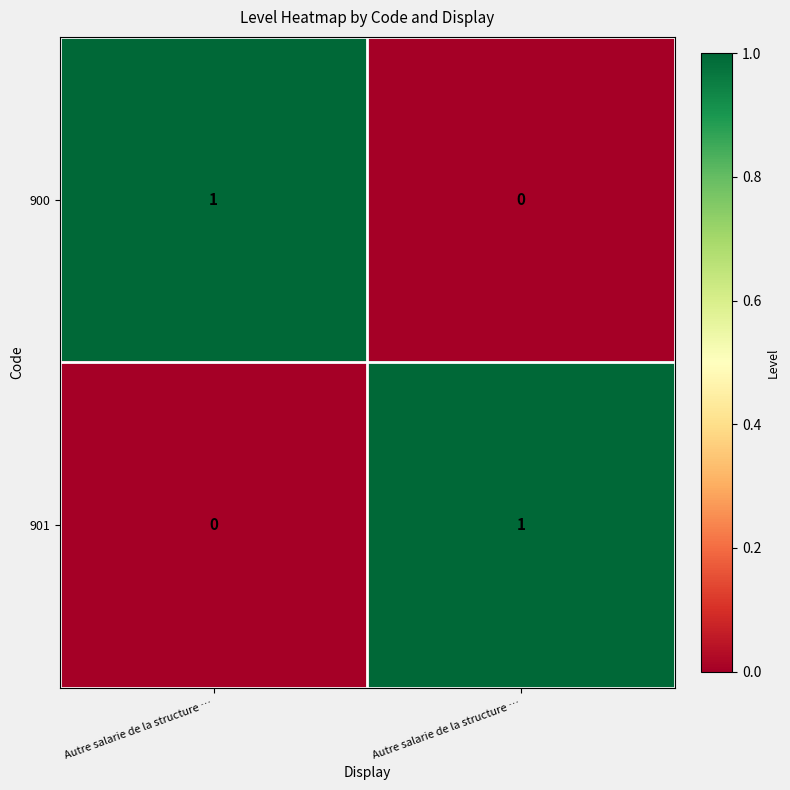

Rank the series by their maximum value, from highest to lowest.

900, 901